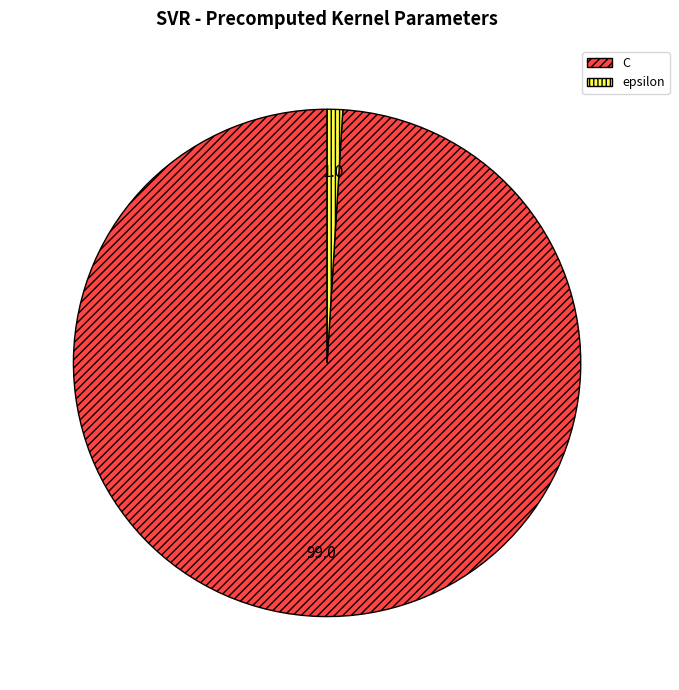

Rank the categories by value from lowest to highest.

epsilon, C